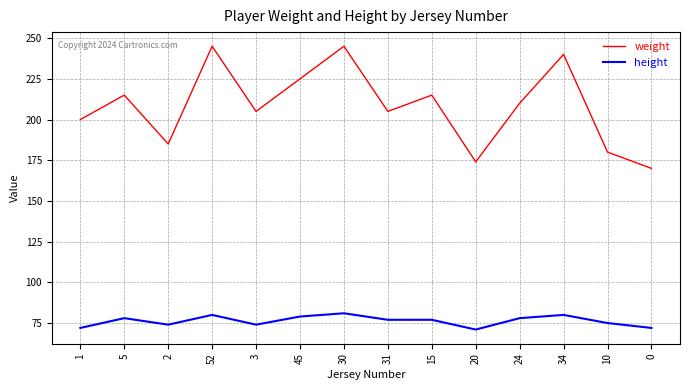

True or false: weight has more than 2 points higher than both neighbors.

True